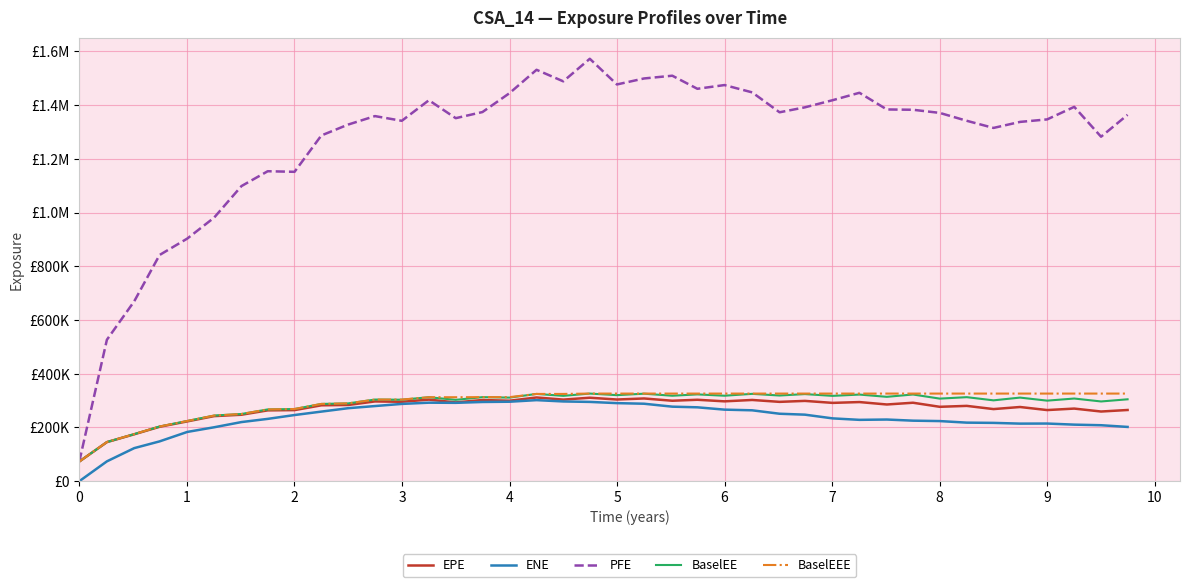

What are all the series names shown in the legend?

EPE, ENE, PFE, BaselEE, BaselEEE